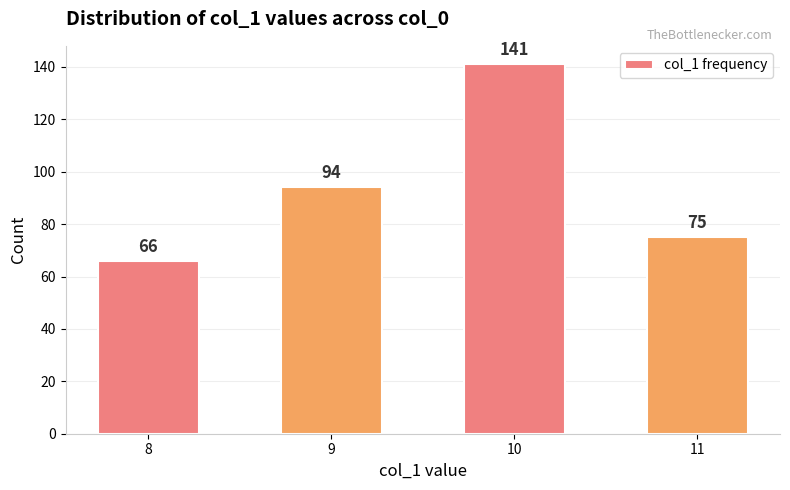

What is the smallest value displayed?

66